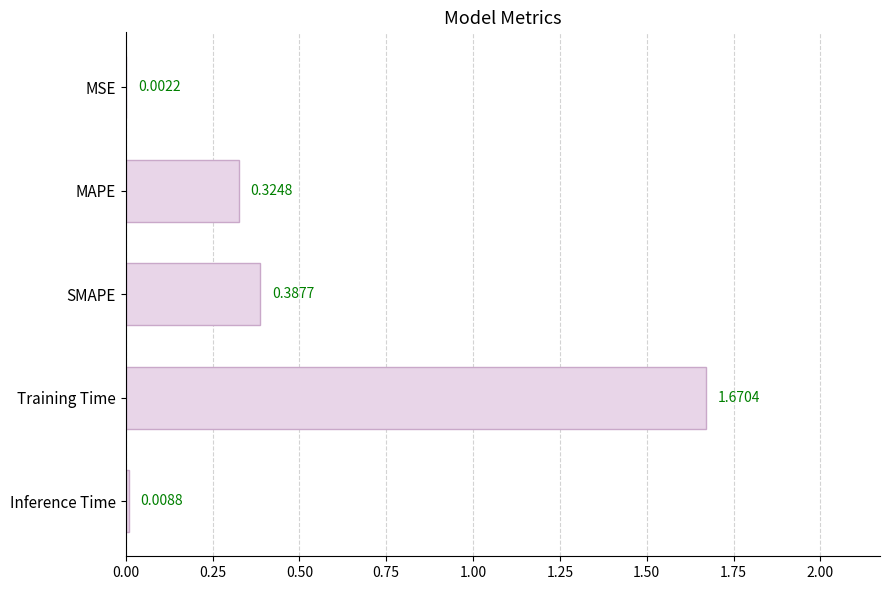

What is the change in value from MAPE to SMAPE?

+0.1